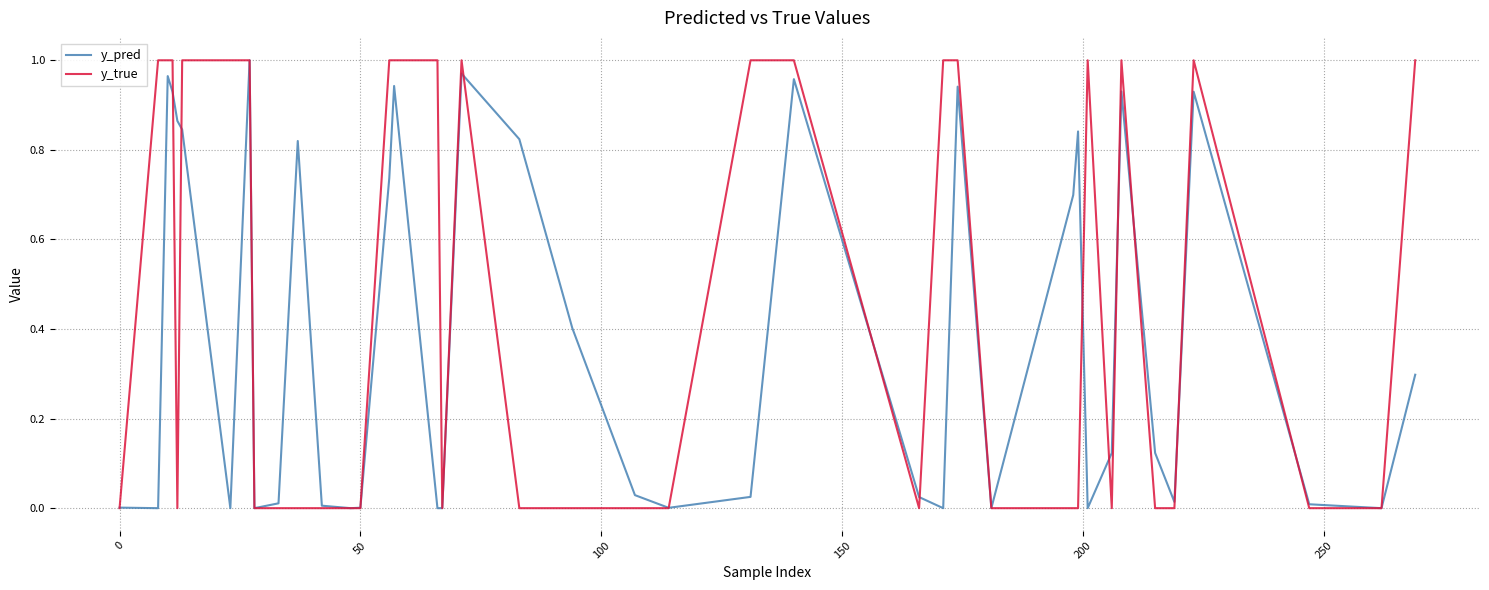

List the series in order of their overall mean, lowest first.

y_pred, y_true